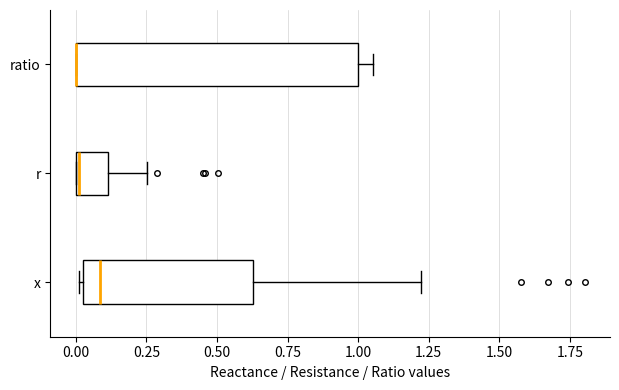

Reading bottom to top, transcribe this box plot: for each box, give where its median line is, the range the box spans, and where its two whiskers end, as read against the x-axis. The values are not printed on the chart, so give them approximately, as read against the axis.

x: median 0.10, box 0.05 to 0.65, whiskers 0.00 to 1.20
r: median 0.00 (drawn on the box's left edge), box 0.00 to 0.10, whiskers 0.00 to 0.25
ratio: median 0.00 (drawn on the box's left edge), box 0.00 to 1.00, whiskers 0.00 to 1.05